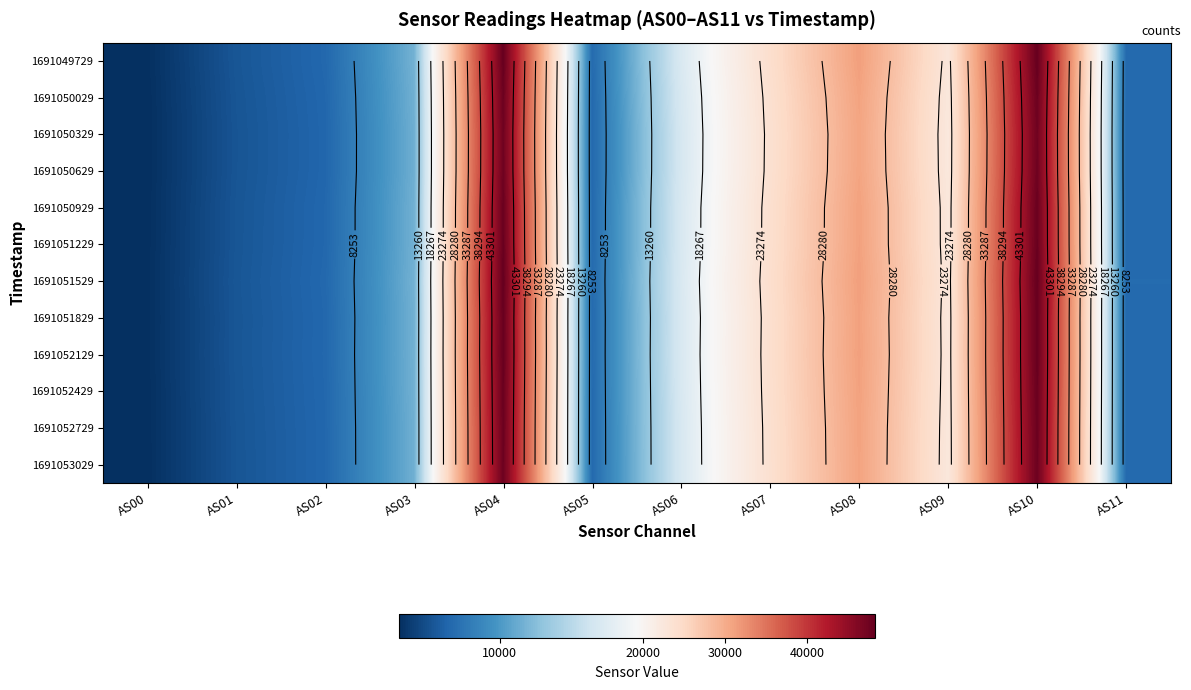

At which label does 1691050929 first exceed 16671?

AS04